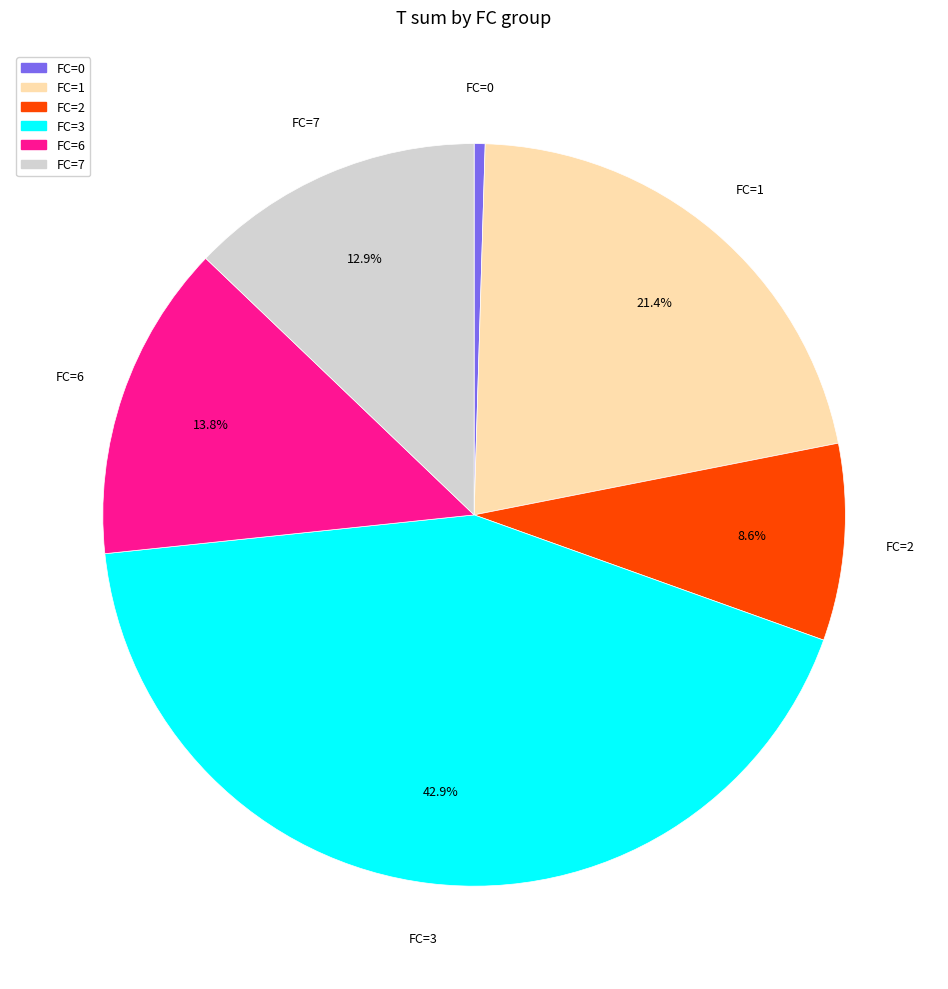

Does any single category account for the majority?

No